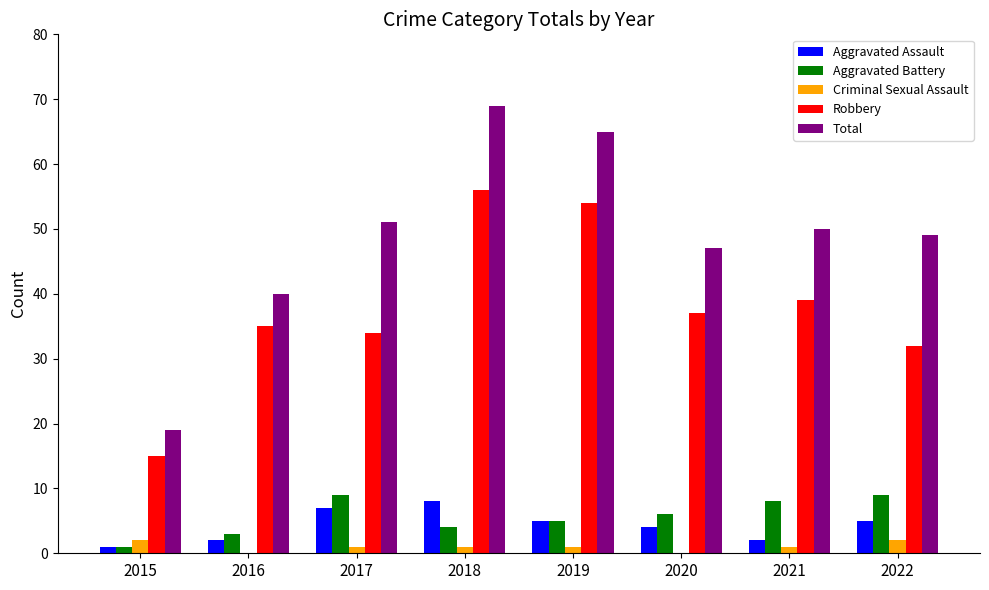

Read the Total value at 2018, to the nearest 5.

70